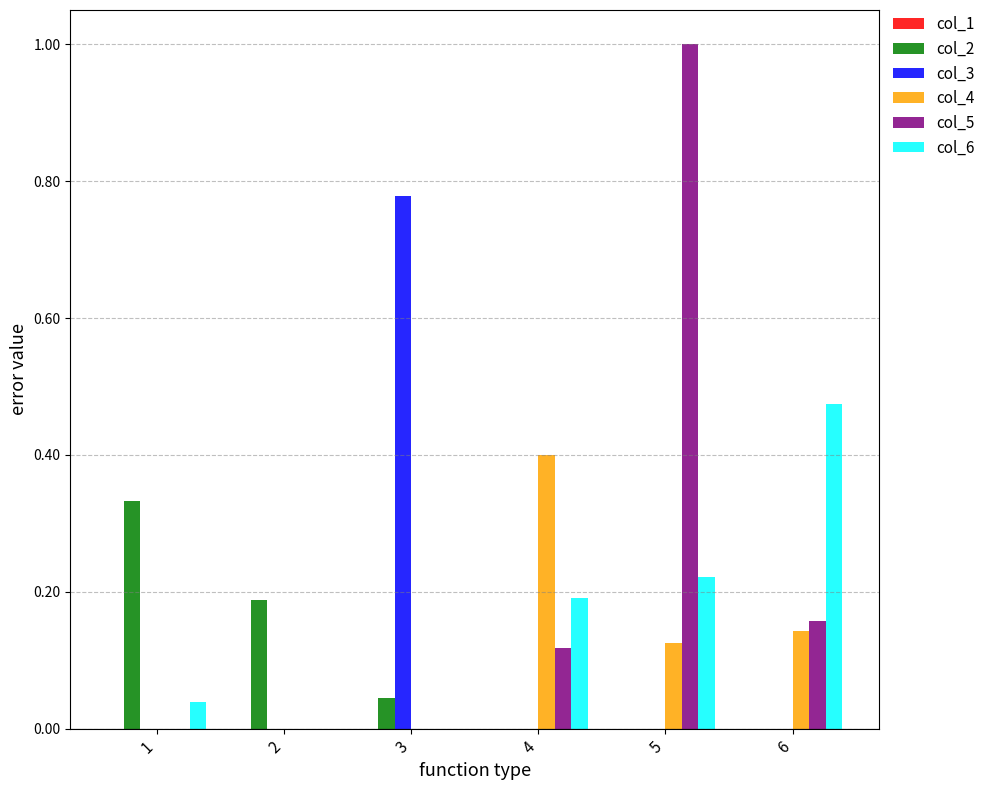

Is the value of col_6 at 1 greater than the value of col_3 at 3?

No